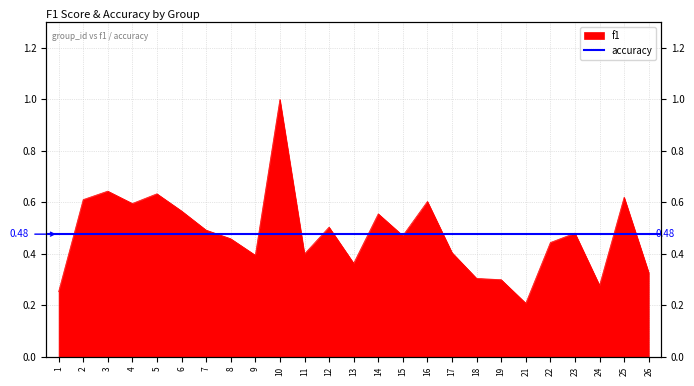

What is the value of the 17th point from the left?

0.4